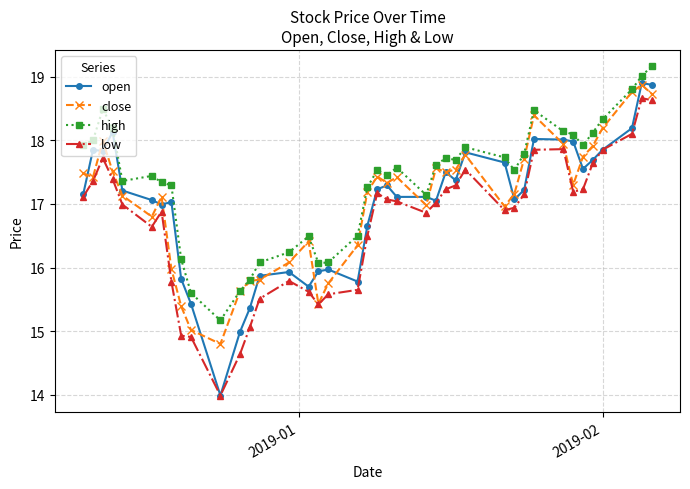

Which series has the largest total across all categories?

high